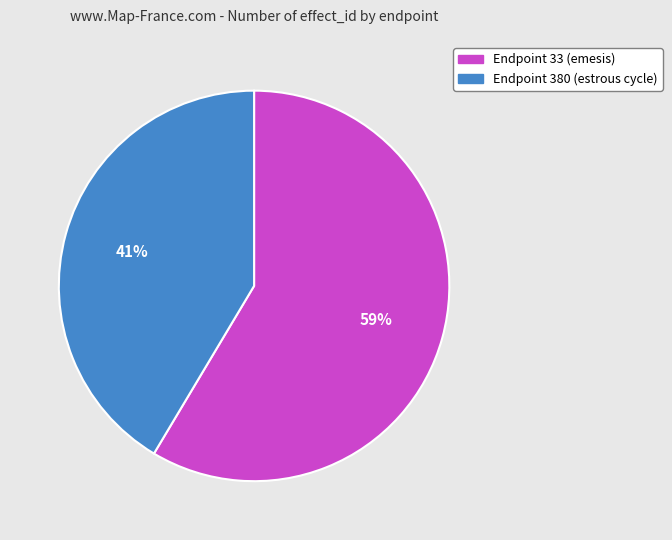

To the nearest percent, what percentage of the pie is Endpoint 33 (emesis)?

59%